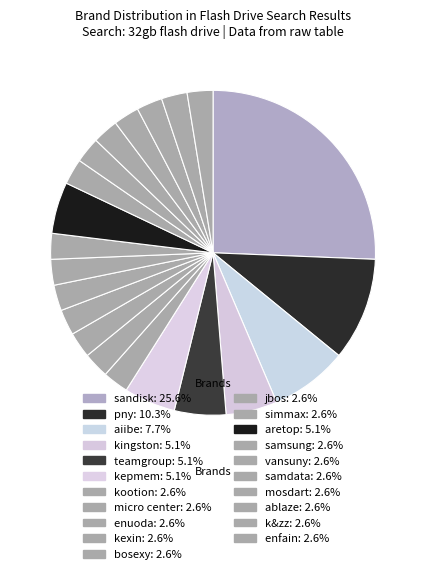

To the nearest percent, what is the difference between the kingston and sandisk slice percentages?

21%